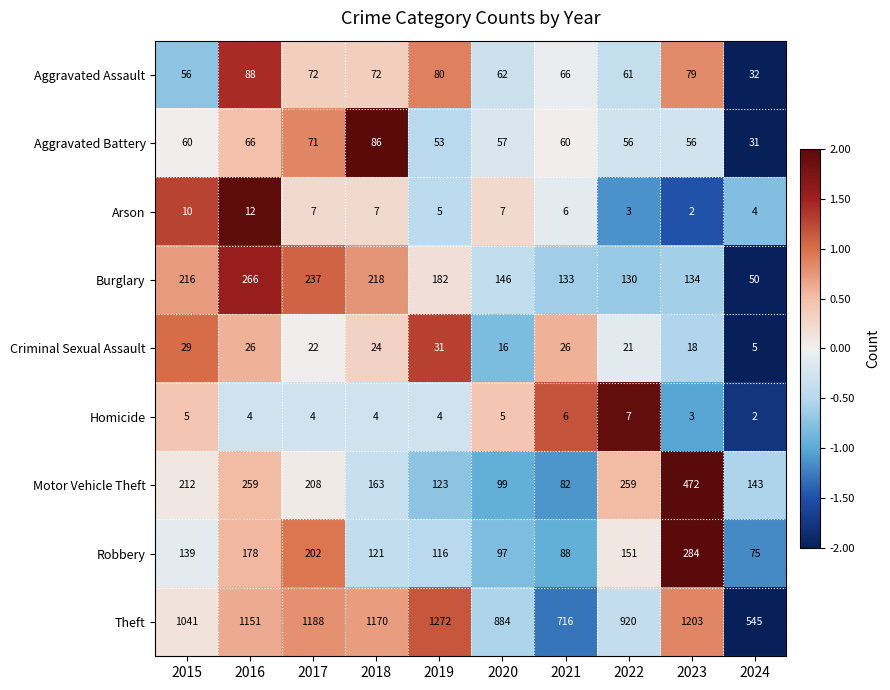

Which series has the largest total across all categories?

Theft